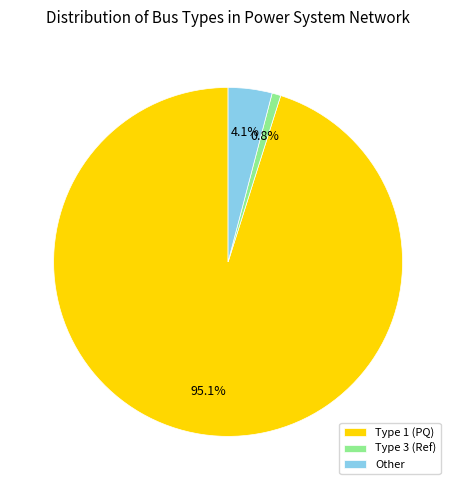

What percentage is NOT represented by Type 1 (PQ)?

4.9%